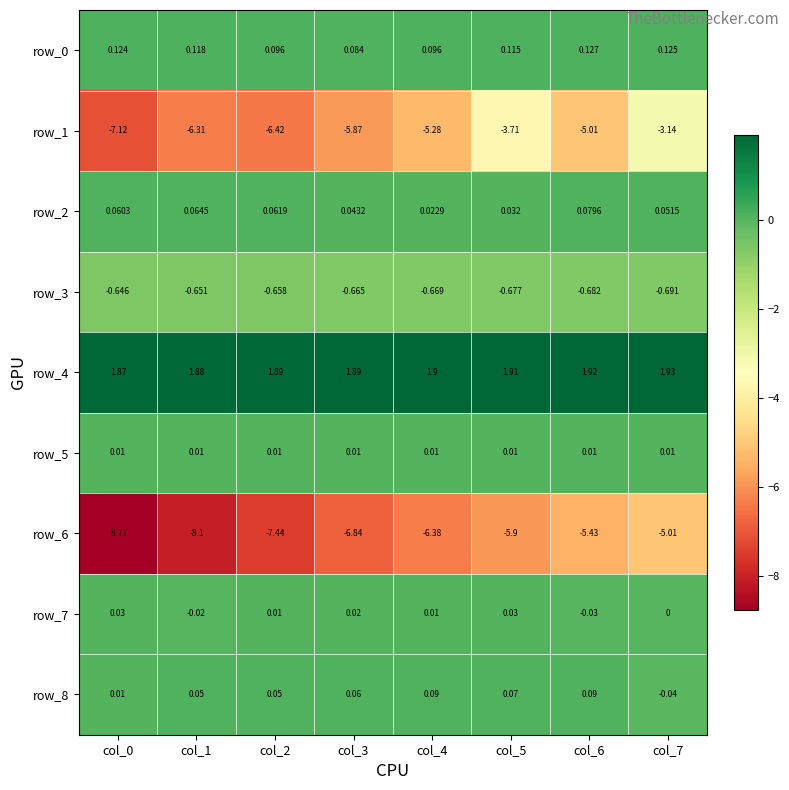

Is the value of row_3 at col_3 greater than the value of row_8 at col_3?

No